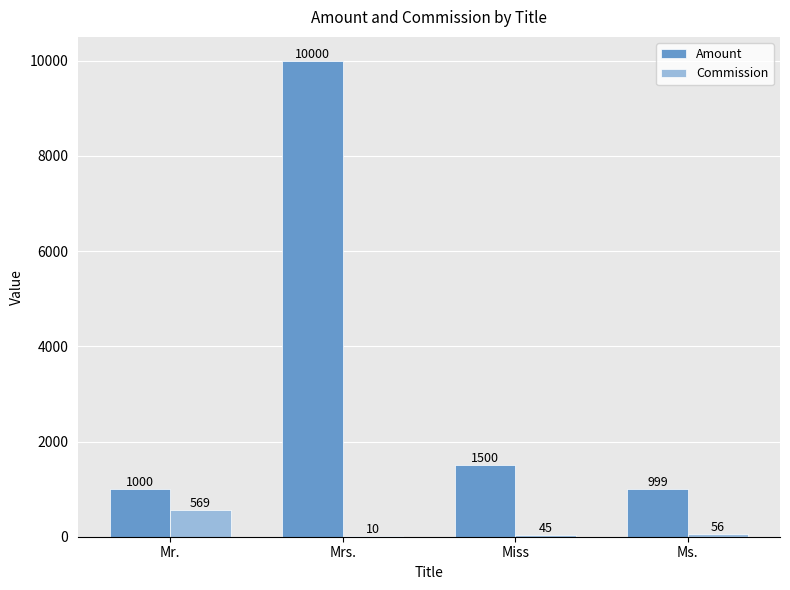

At which label does Commission first exceed 56?

Mr.